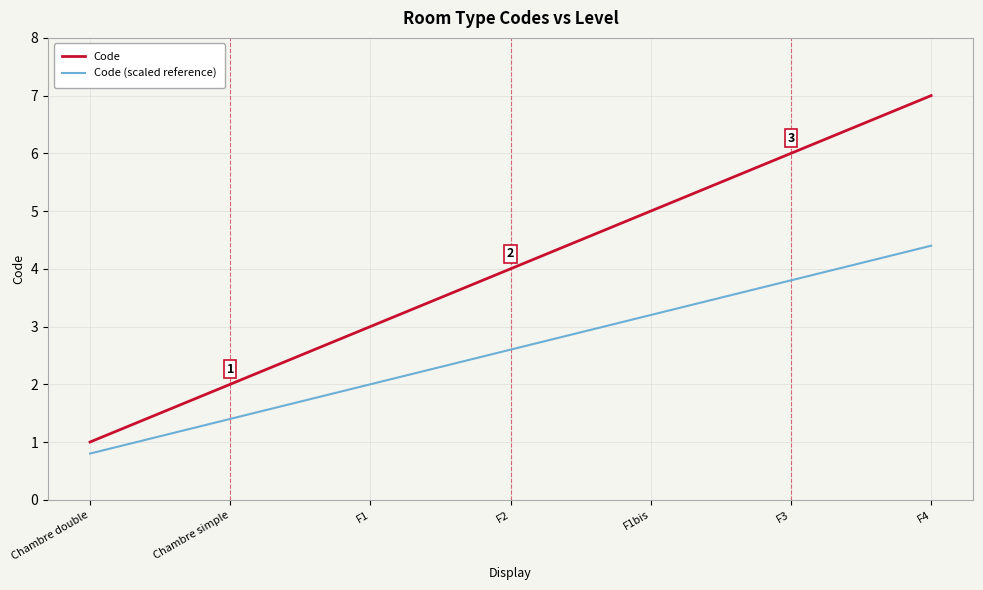

What is the greatest value displayed?

7.0